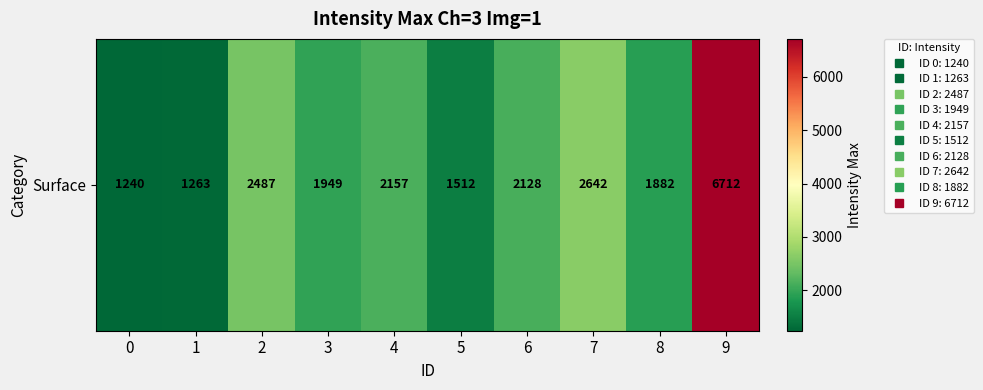

What is the sum of the values at 3 and 8?

3831